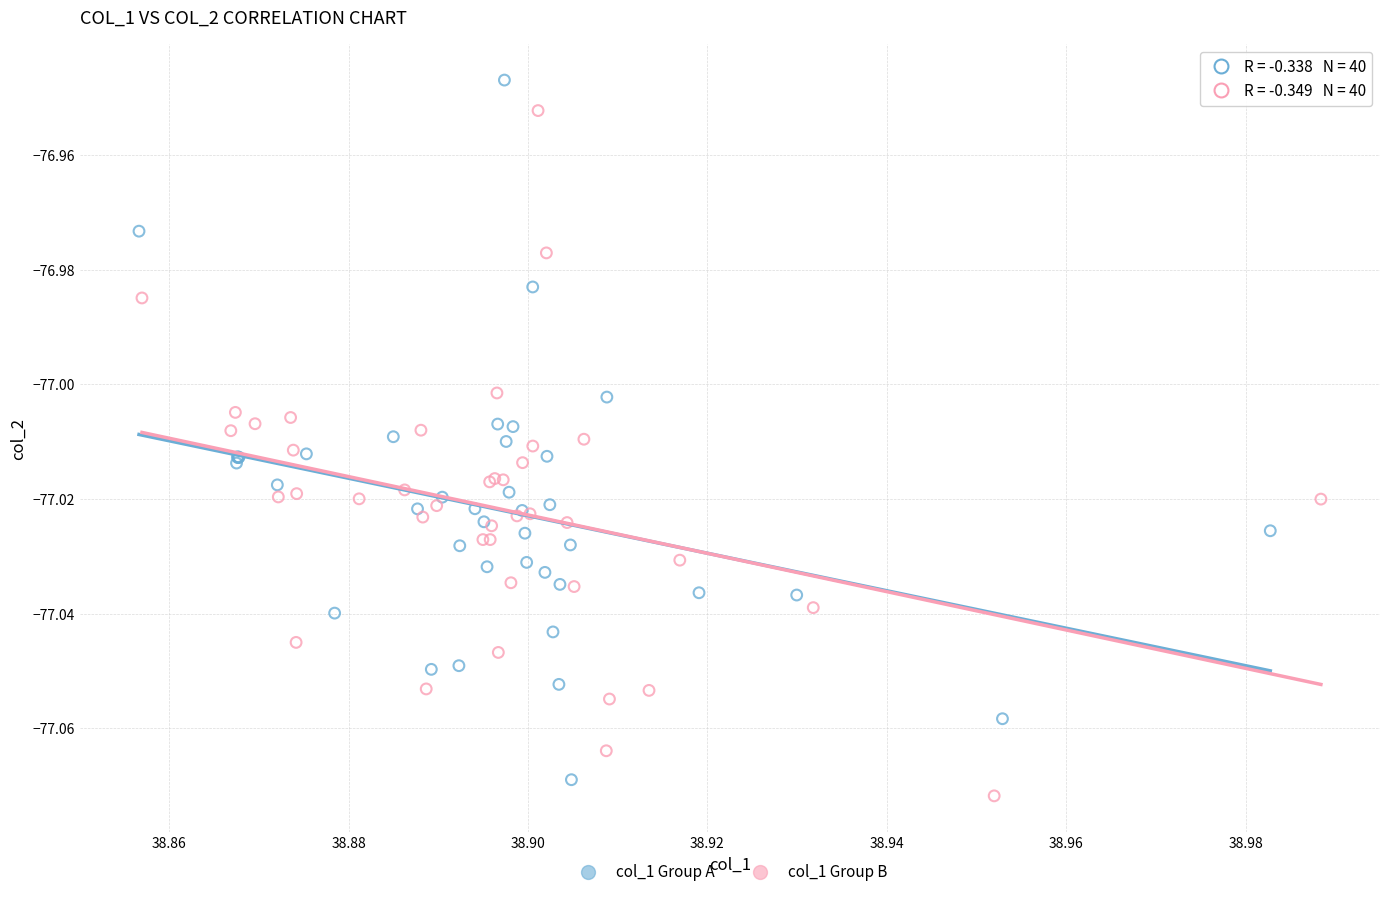

What are all the series names shown in the legend?

col_1 Group A, col_1 Group B